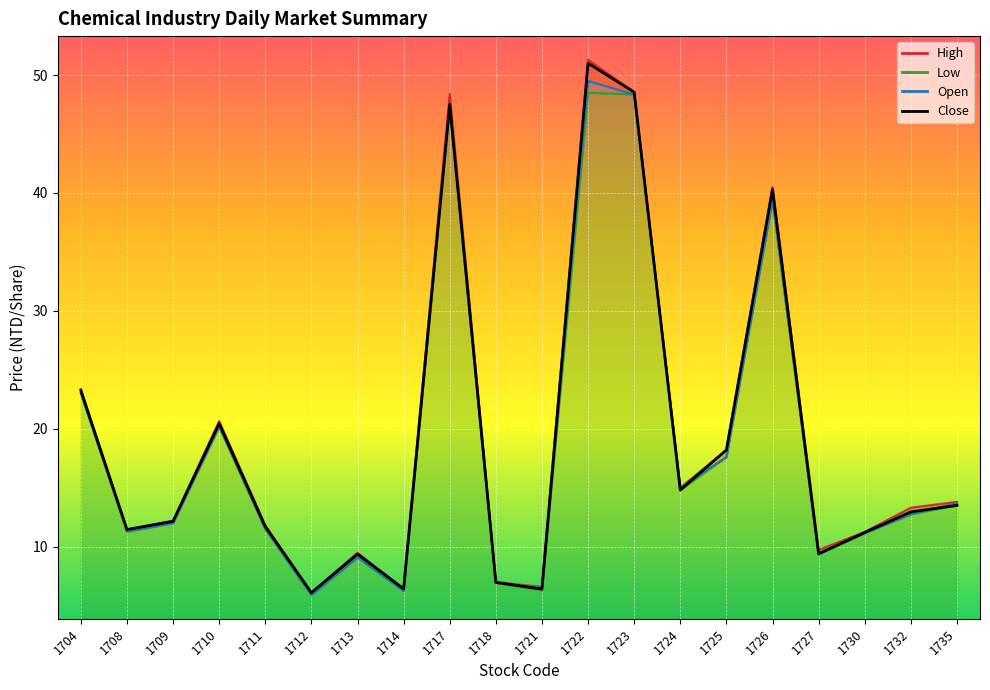

The Low series shows 6.3 at 1721. True or false?

True